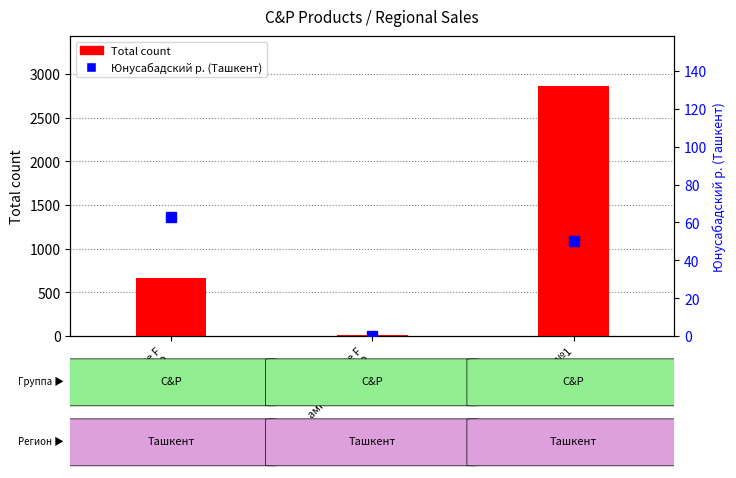

Which category has the lowest value across all series?

Вессел Дуе F
амп.600ЛЕ №10